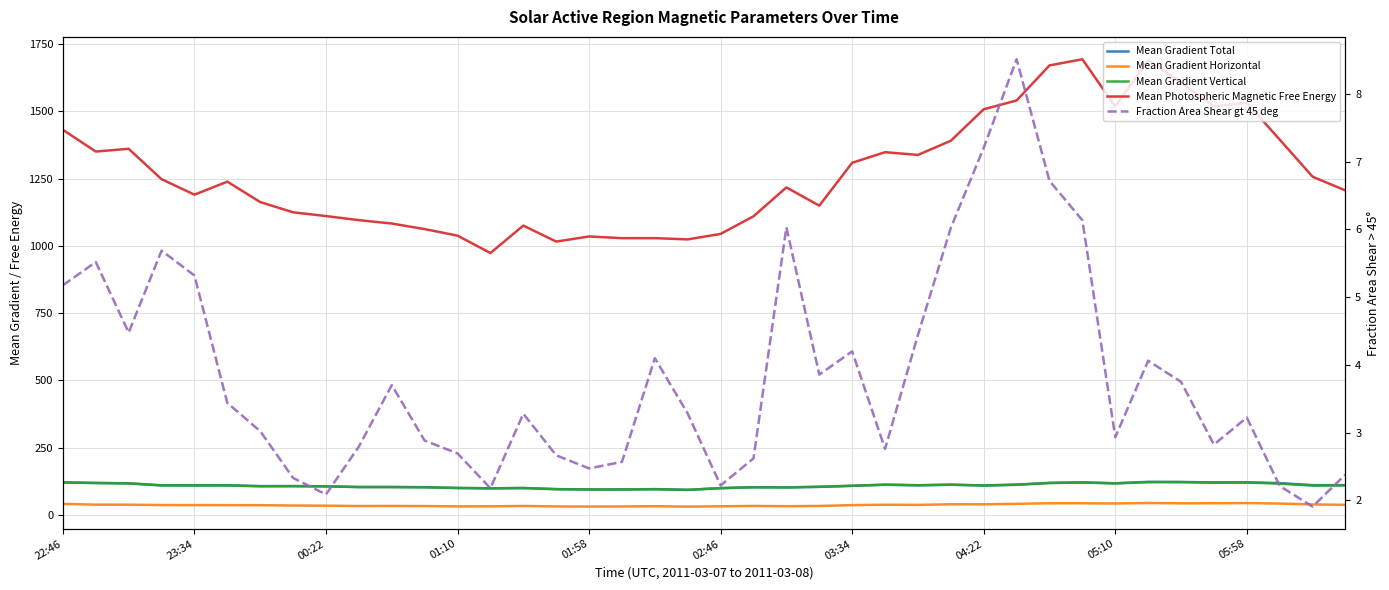

Is it true that Mean Gradient Horizontal equals 55.4 at 15?

False